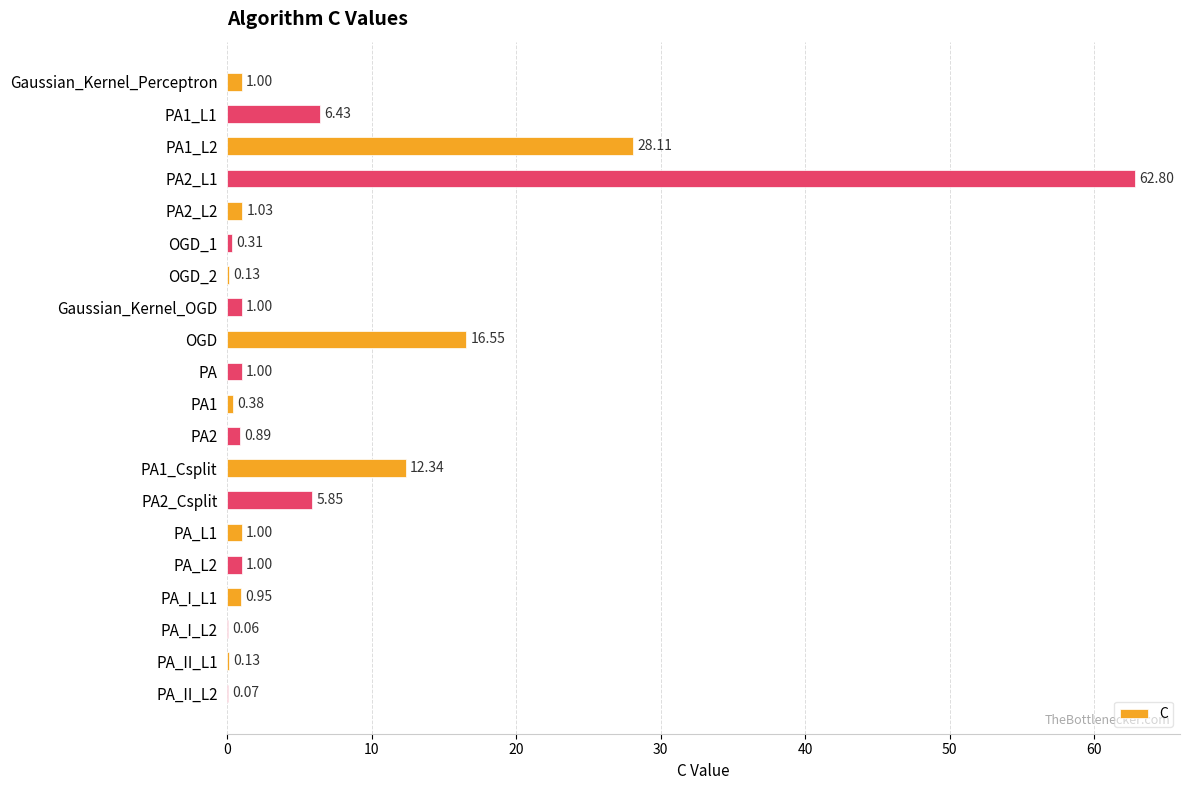

Which category has the highest value across all series?

PA2_L1